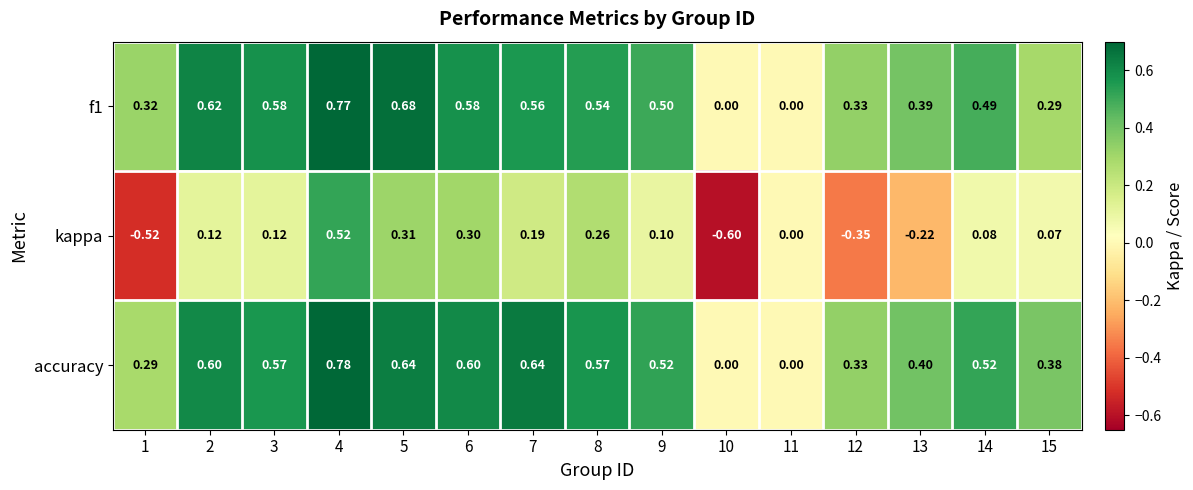

What is the difference between the highest and lowest values at 10?

0.6